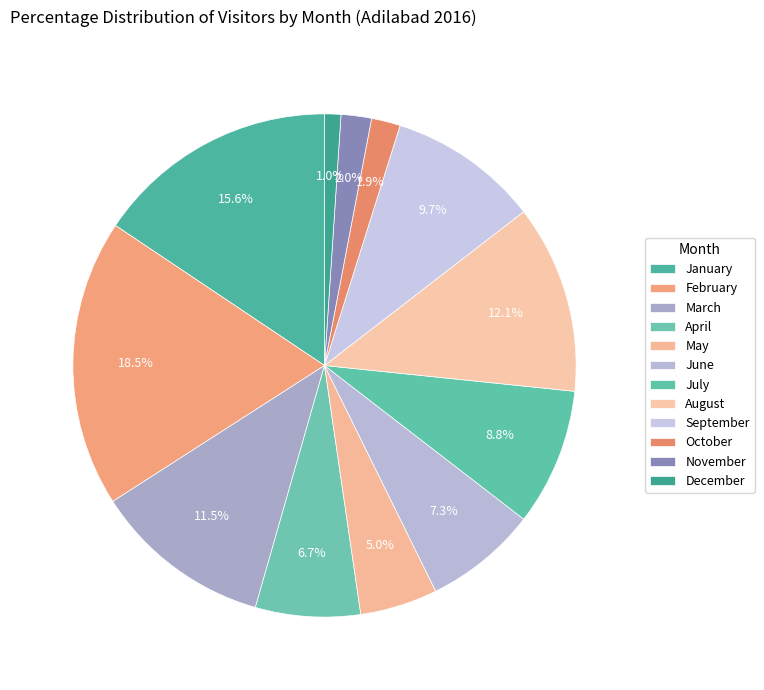

To the nearest percent, what percentage of the pie is July?

9%